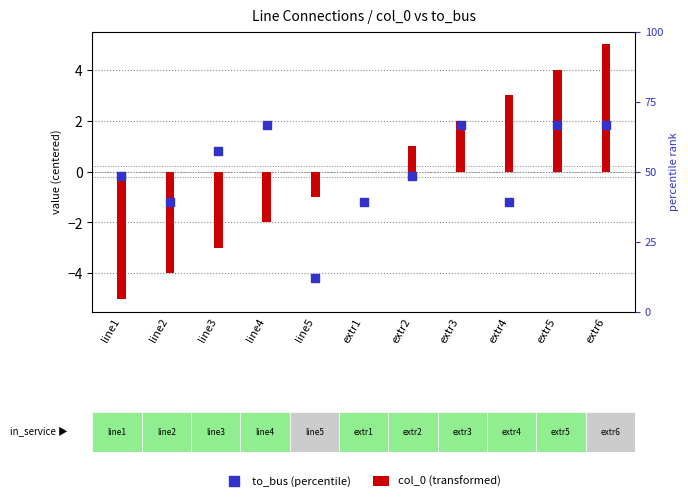

At which category is the sum across all series the highest?

extr6